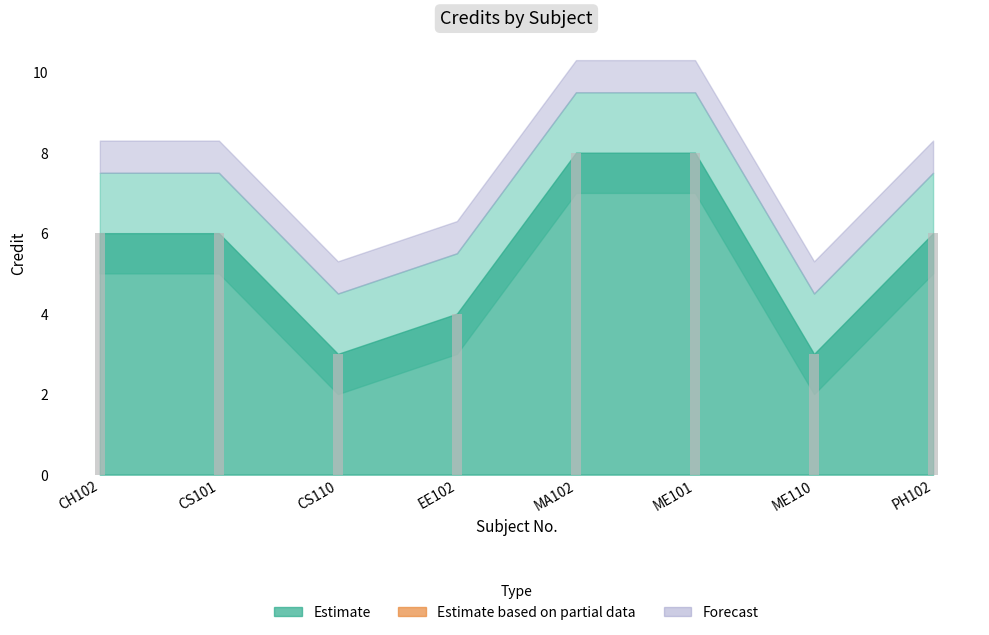

What is the minimum value shown in the chart?

3